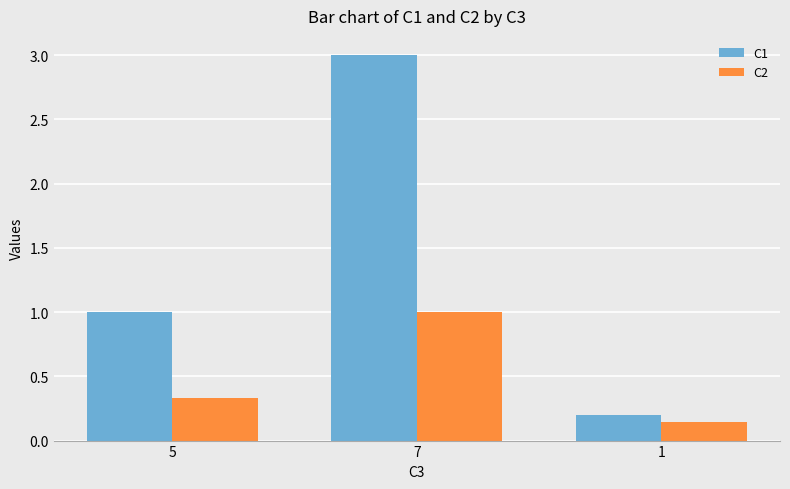

Is it true that C1 equals 1.0 at 5?

True